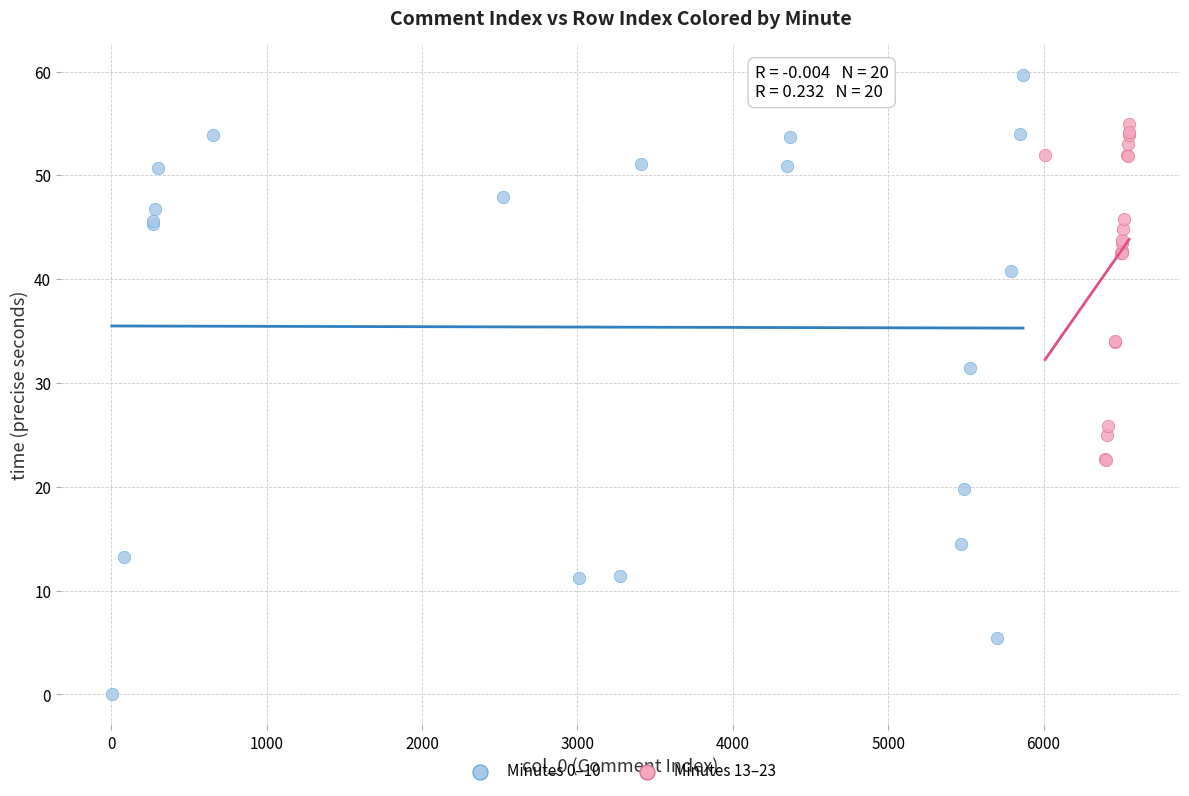

What are all the series names shown in the legend?

Minutes 0–10, Minutes 13–23